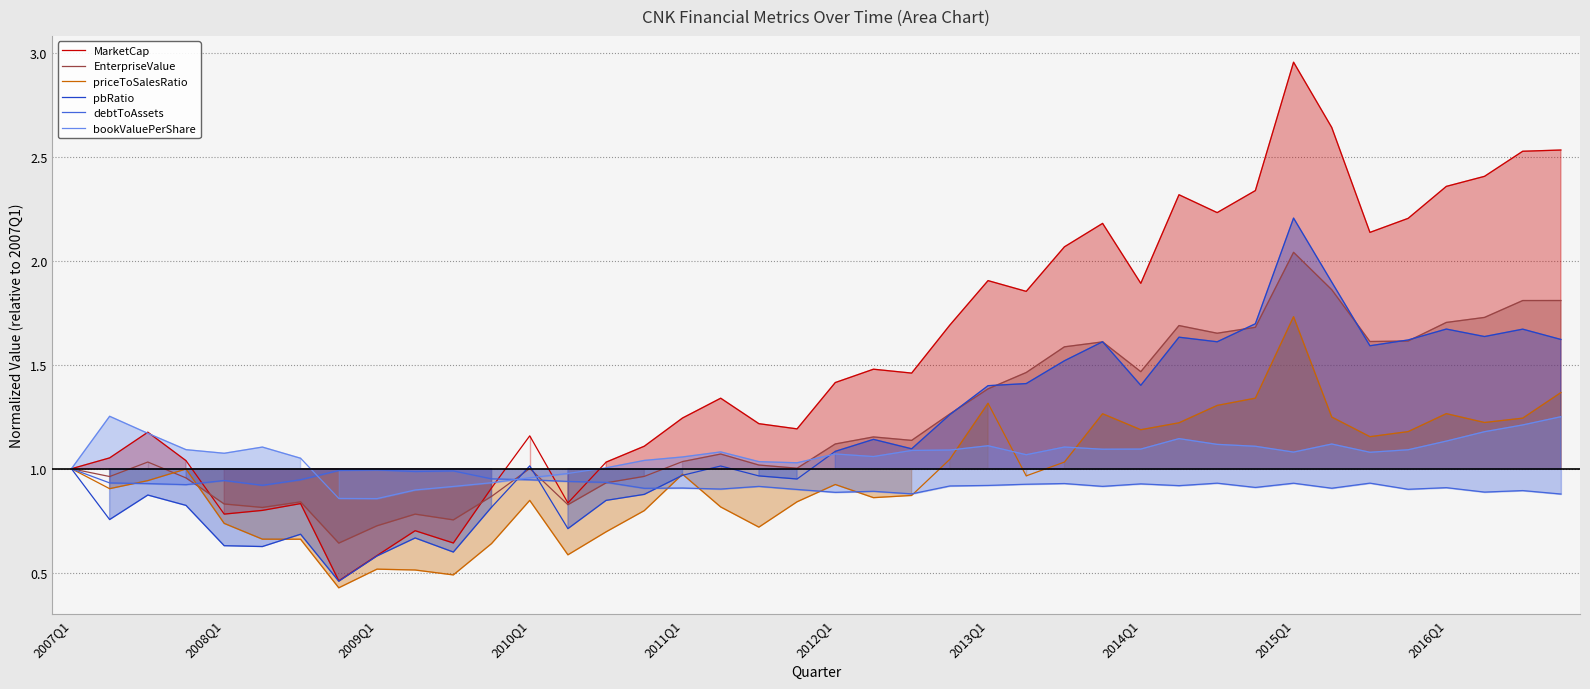

How many times do bookValuePerShare and debtToAssets cross each other?

2